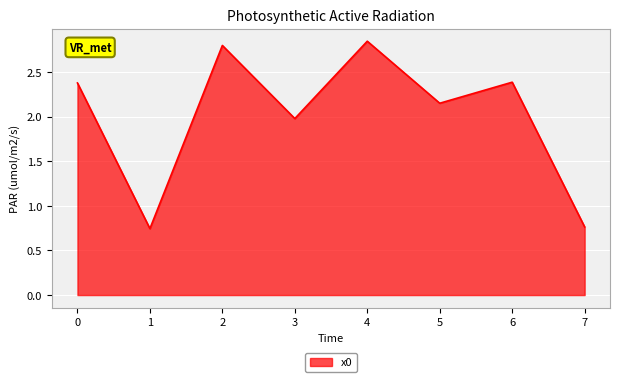

What is the average value?

2.0